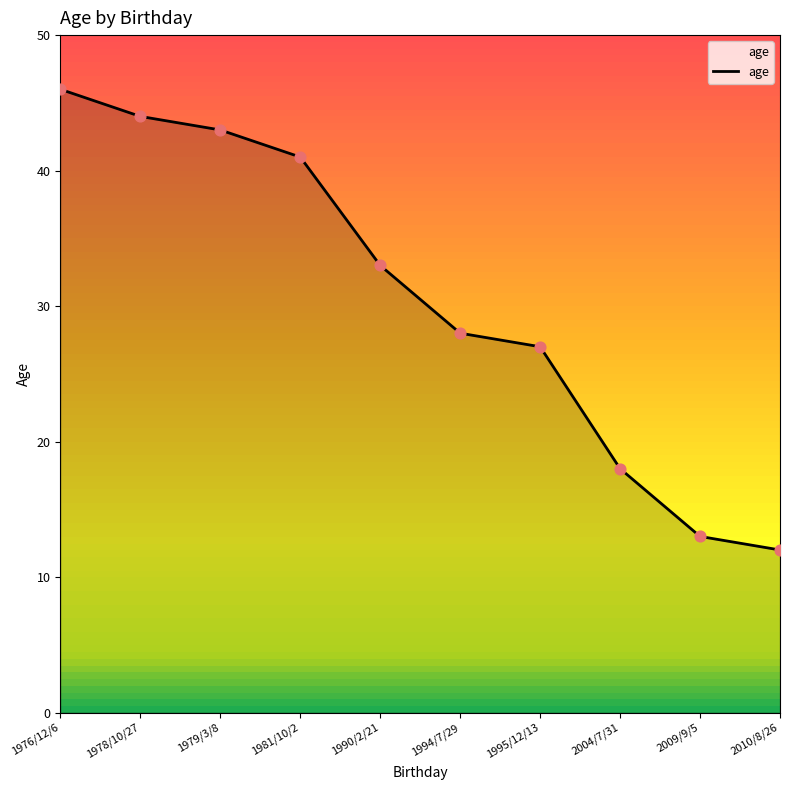

What is the change in value from 1979/3/8 to 2004/7/31?

-25